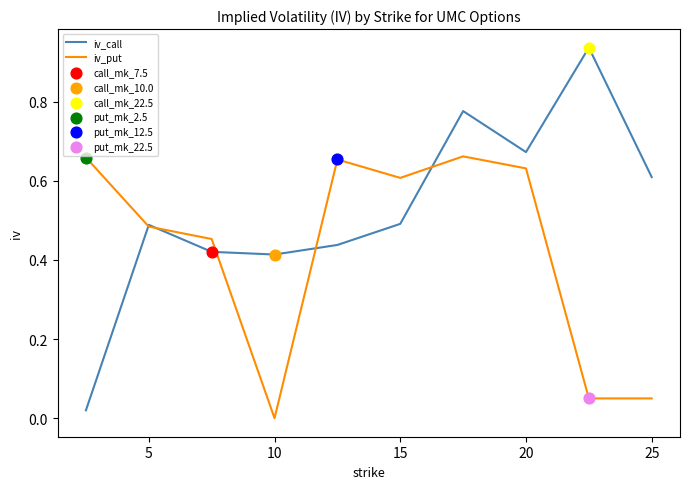

List the series in order of their peak value, highest first.

iv_call, iv_put